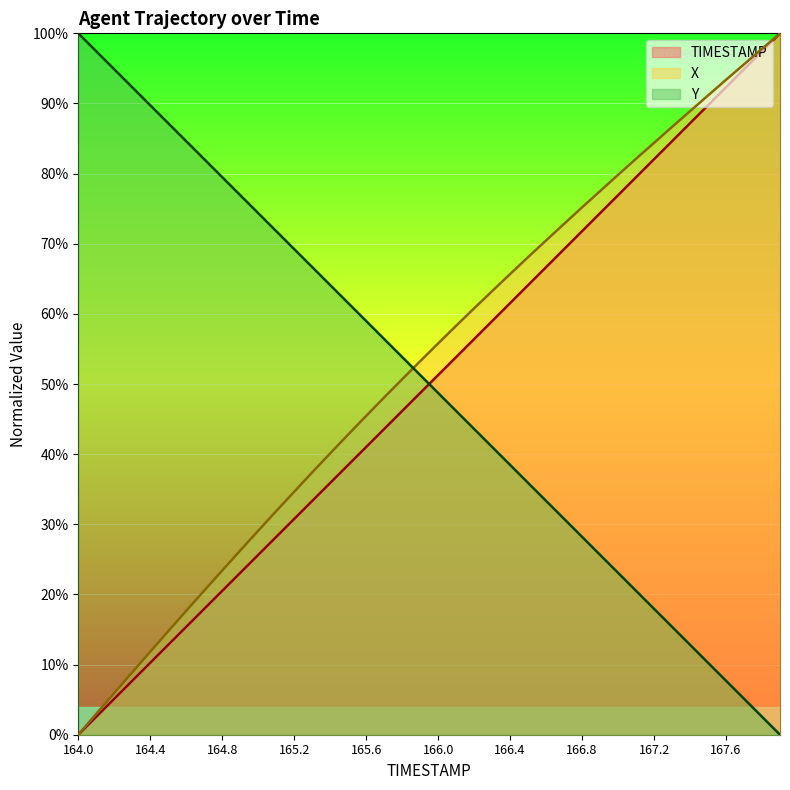

Reading left to right, what are all the values shown in this chart?

TIMESTAMP: 0.0	2.6	5.1	7.7	10.3	12.8	15.4	17.9	20.5	23.1	25.6	28.2	30.8	33.3	35.9	38.5	41.0	43.6	46.2	48.7	51.3	53.8	56.4	59.0	61.5	64.1	66.7	69.2	71.8	74.4	76.9	79.5	82.1	84.6	87.2	89.7	92.3	94.9	97.4	100.0
X: 0.0	3.0	5.9	8.9	11.8	14.8	17.7	20.6	23.4	26.3	29.1	31.9	34.6	37.4	40.1	42.8	45.5	48.1	50.7	53.3	55.8	58.3	60.8	63.2	65.7	68.1	70.5	72.8	75.2	77.5	79.8	82.1	84.4	86.7	88.9	91.1	93.4	95.6	97.8	100.0
Y: 100.0	97.4	94.9	92.3	89.7	87.2	84.6	82.1	79.5	76.9	74.4	71.8	69.2	66.7	64.1	61.5	59.0	56.4	53.9	51.3	48.7	46.2	43.6	41.0	38.5	35.9	33.3	30.8	28.2	25.6	23.1	20.5	18.0	15.4	12.8	10.3	7.7	5.1	2.6	0.0